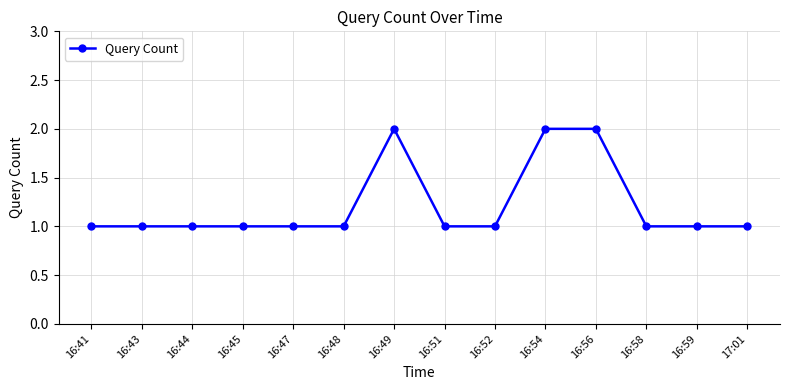

What is the label of the 6th point from the left?

16:48